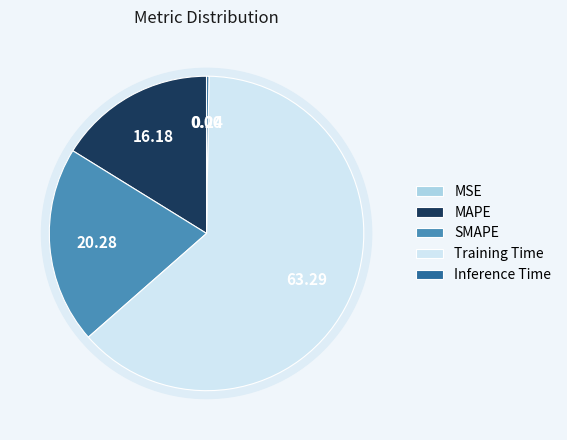

What percentage is NOT represented by MAPE?

83.8%